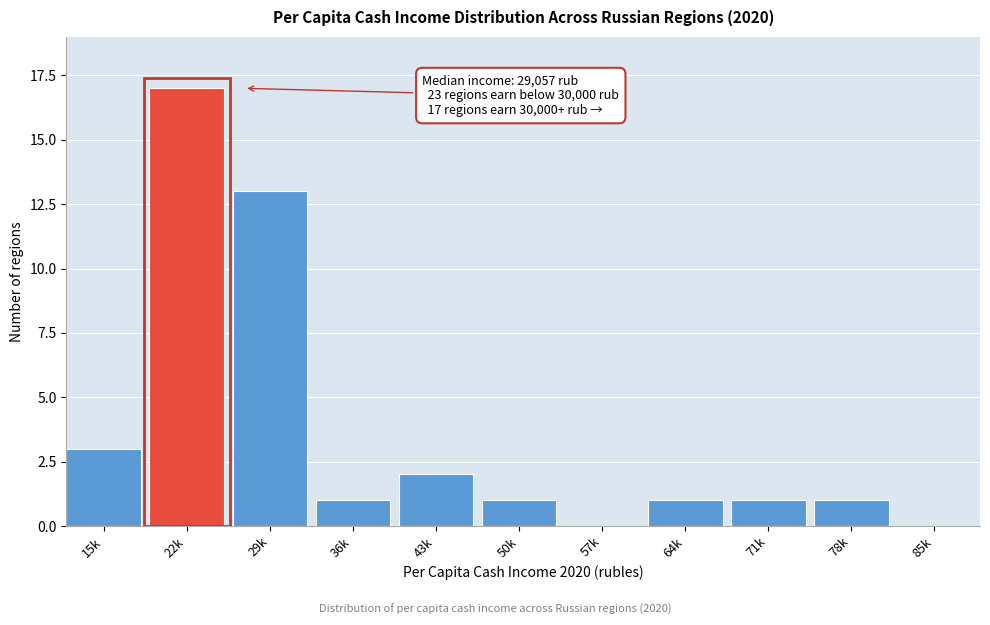

Reading left to right, extract all data points from this chart.

15k=3	22k=17	29k=13	36k=1	43k=2	50k=1	57k=0	64k=1	71k=1	78k=1	85k=0